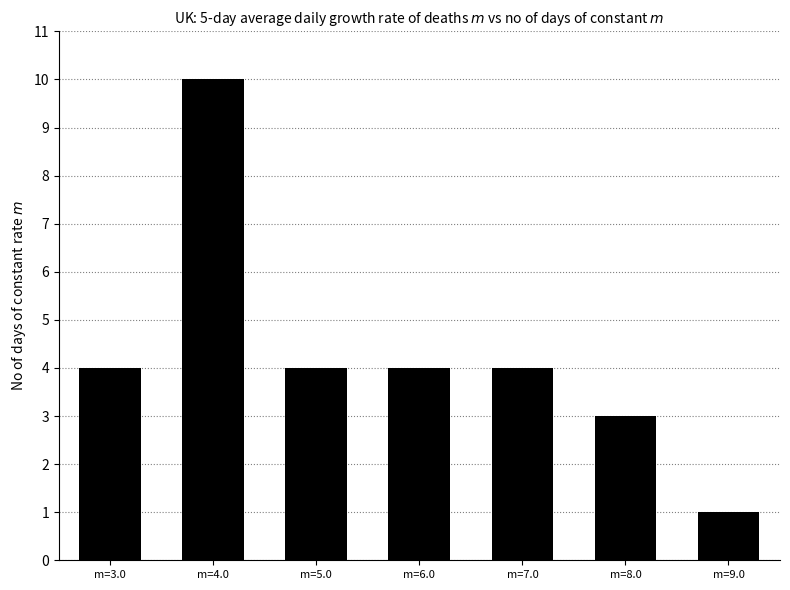

What is the label of the 3rd bar from the left?

m=5.0